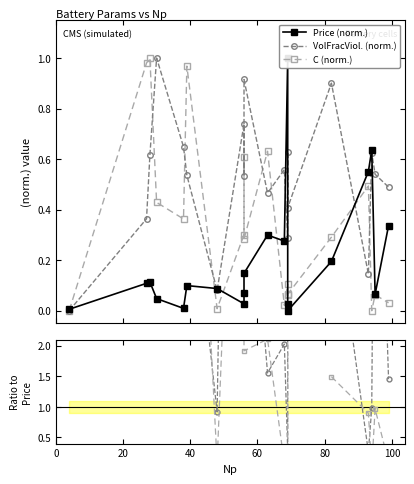

How many categories are shown in the chart?

20